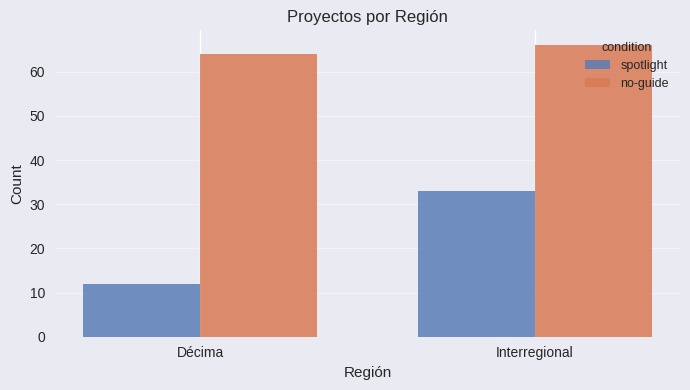

List the series in order of their peak value, highest first.

no-guide, spotlight